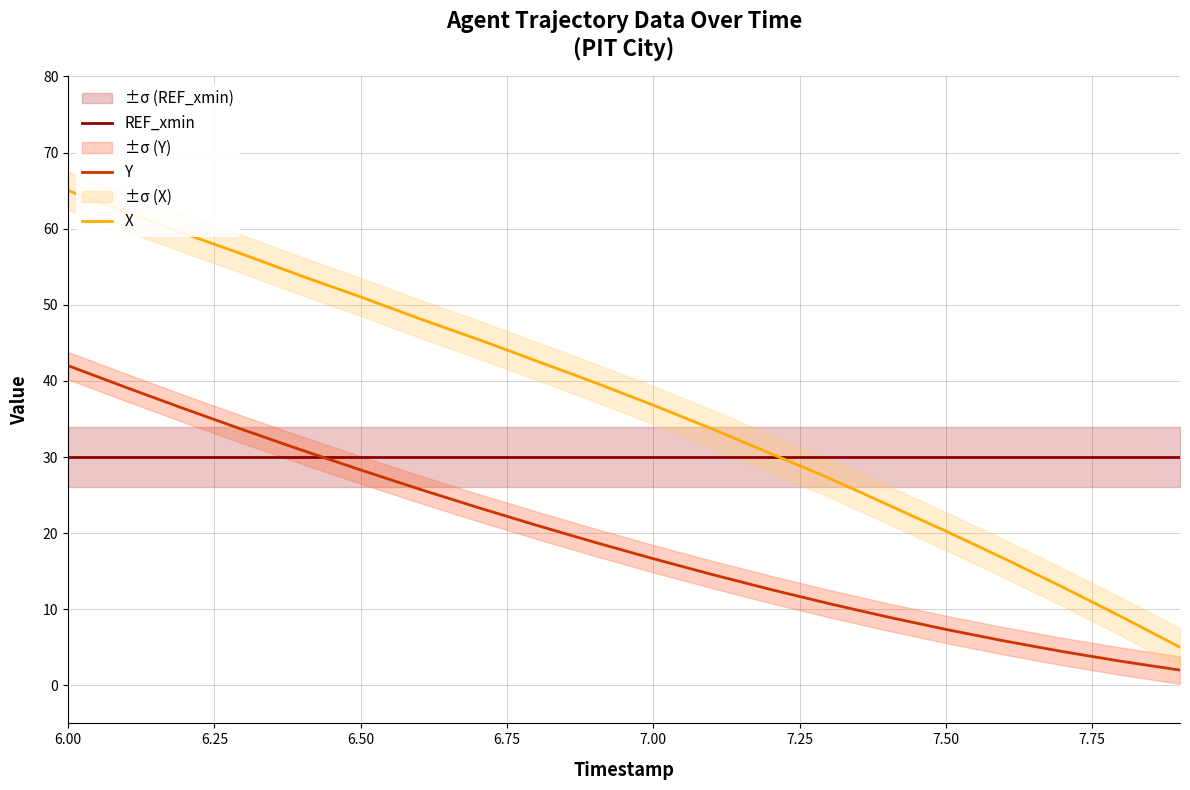

What is the highest value of the X series?

65.0